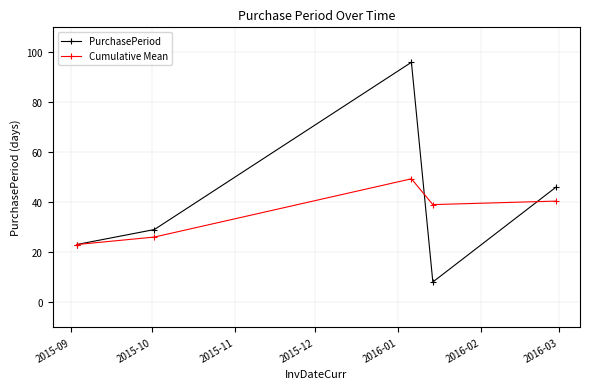

What is the value of the Cumulative Mean point at the 2nd from the left?

26.0